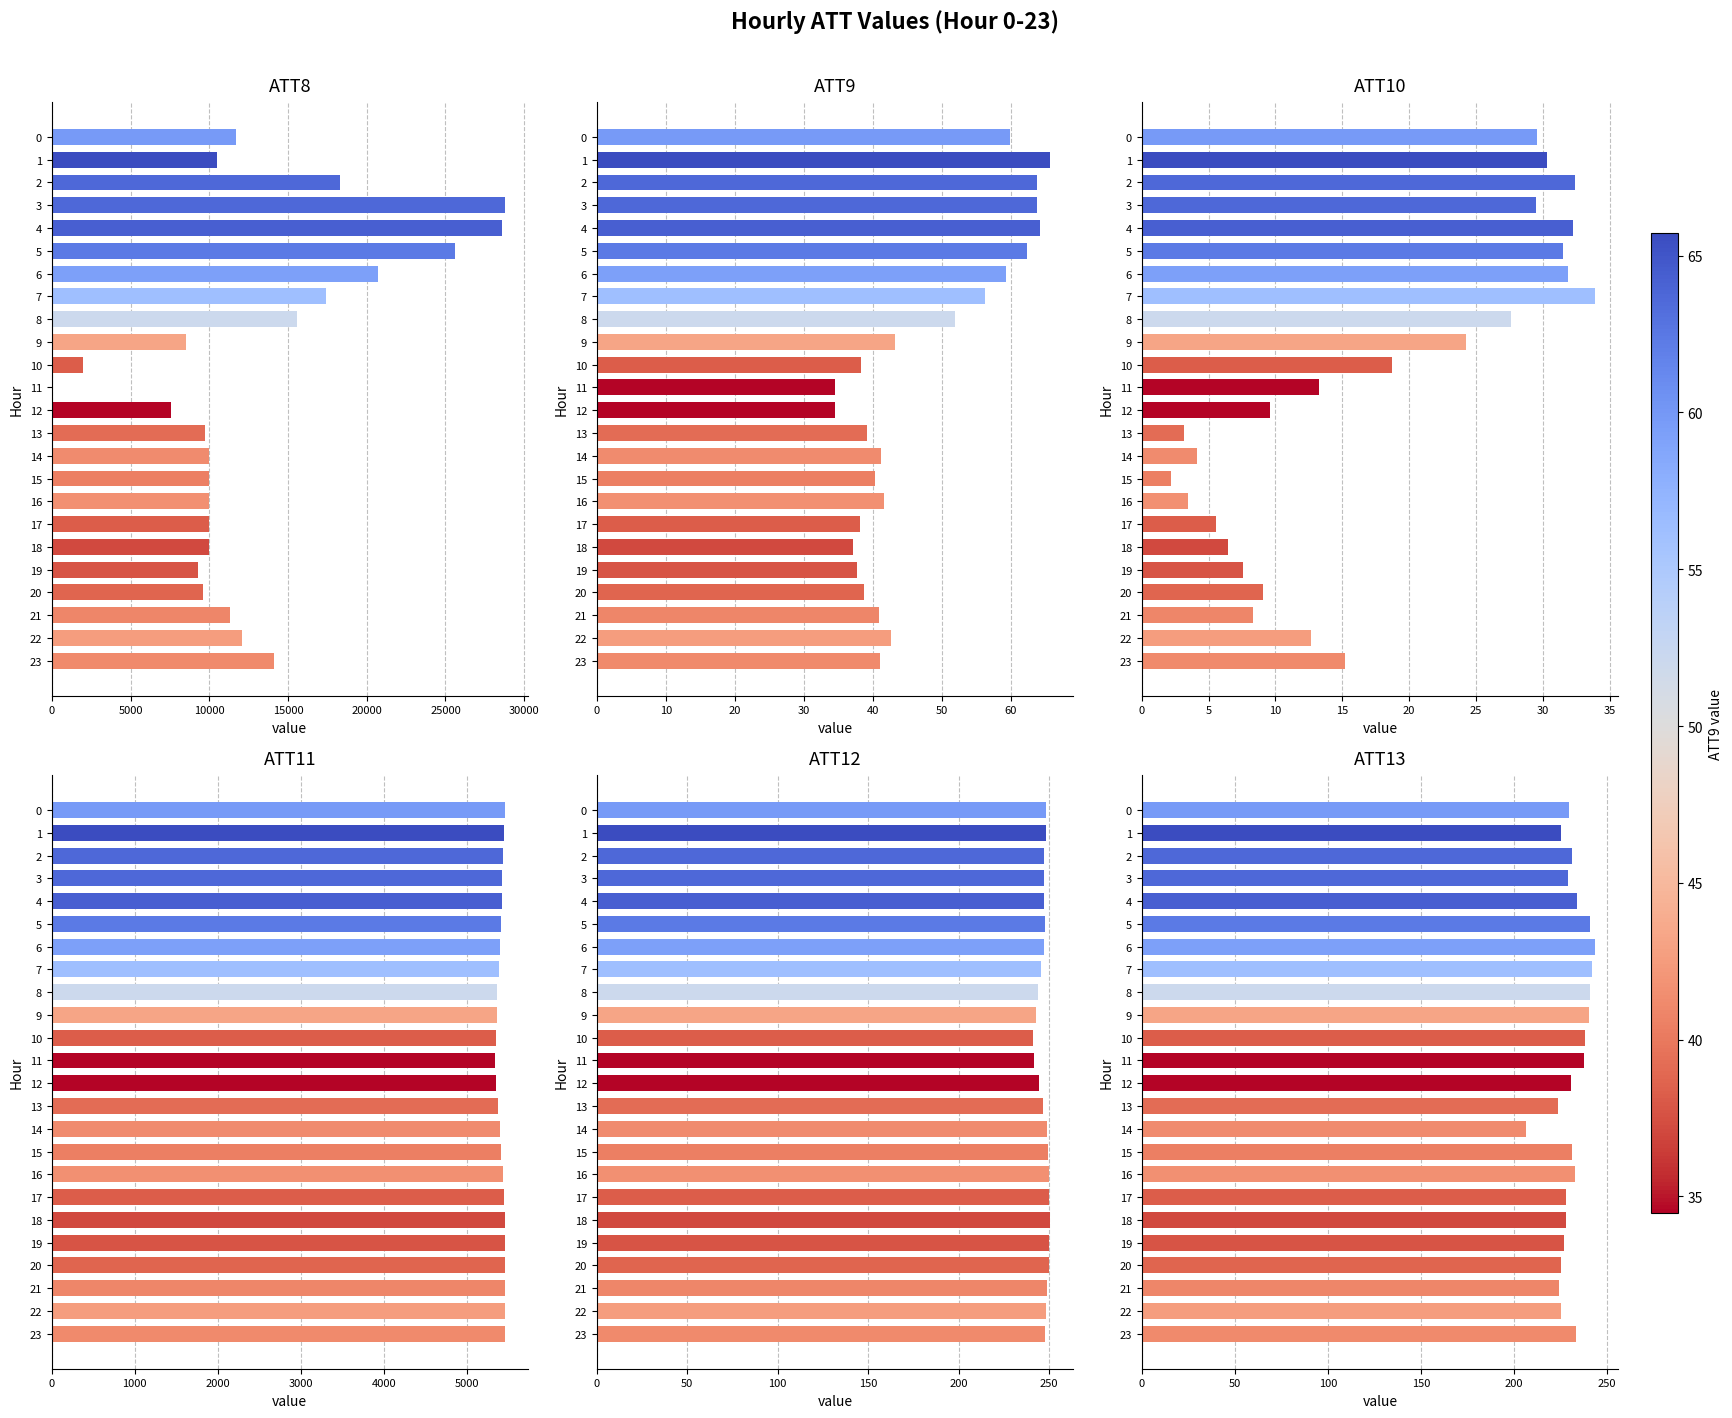

How many bars are there in total?

144